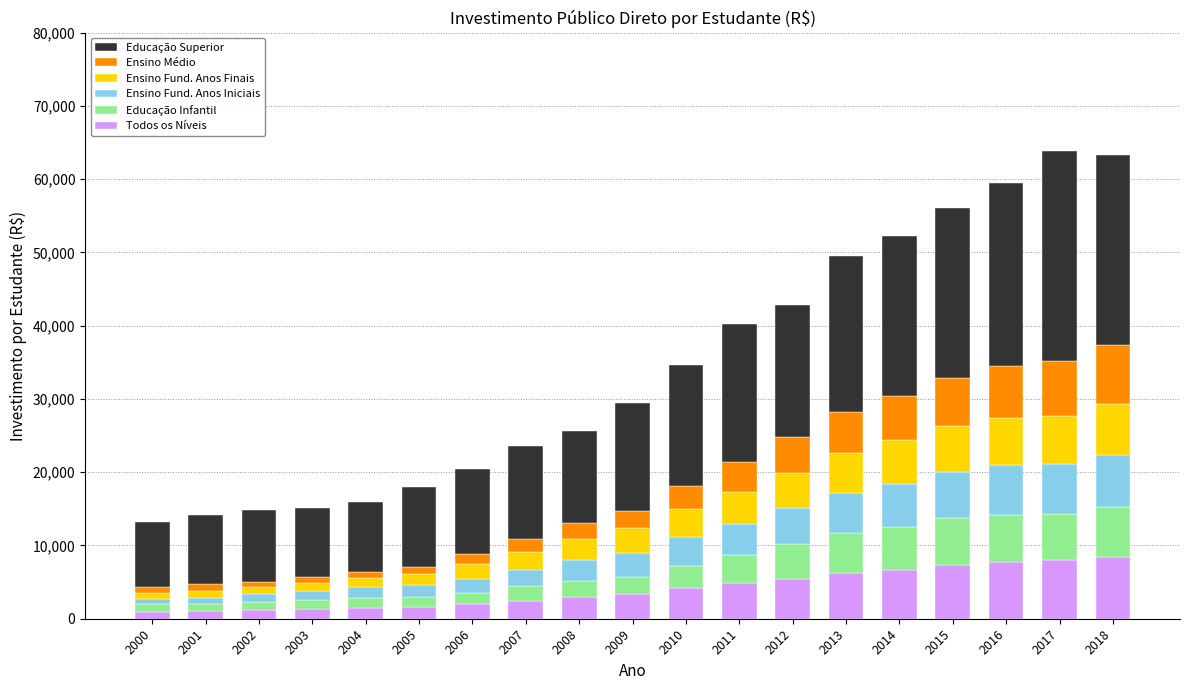

What is the difference between the second highest and minimum values in the Todos os Níveis series?

7073.2